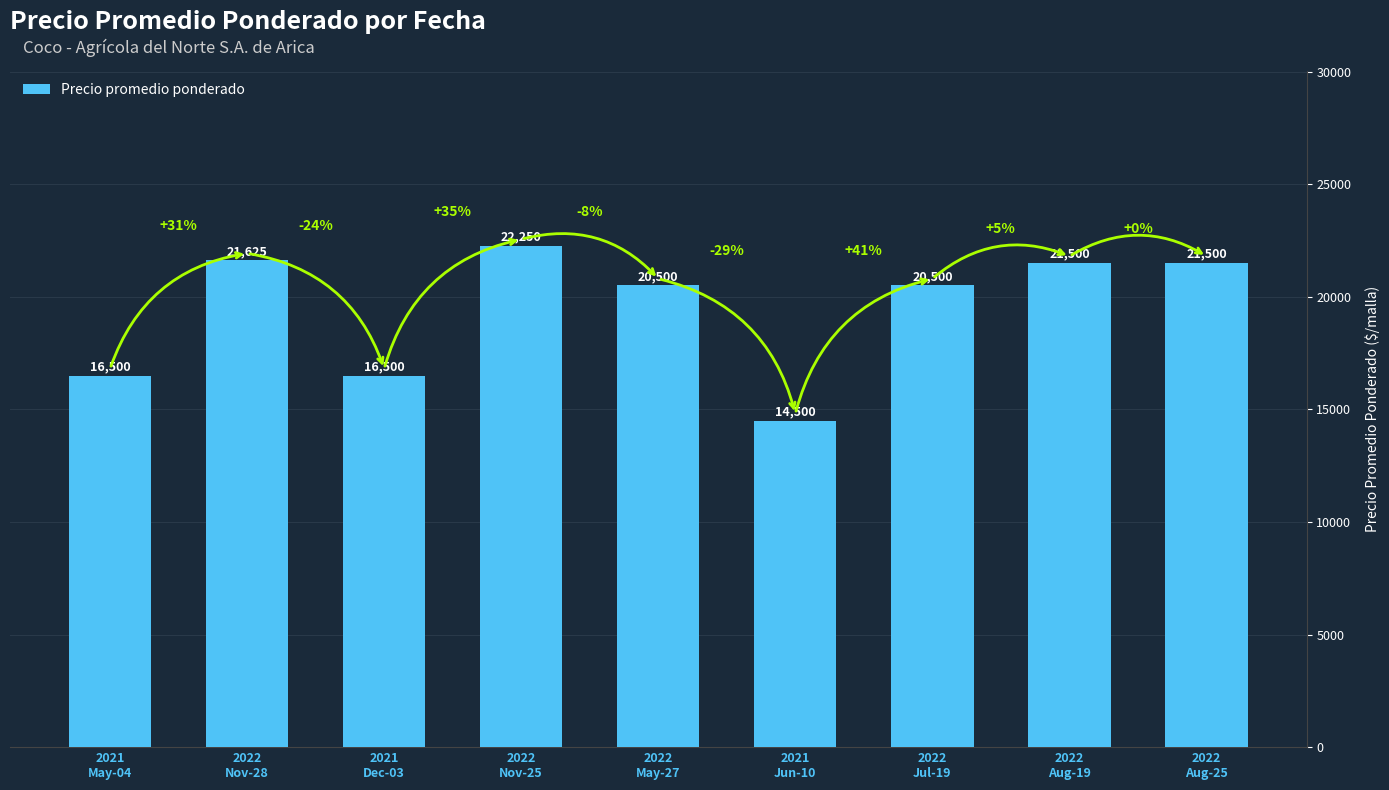

At which category does the chart reach its minimum across all series?

2021
Jun-10